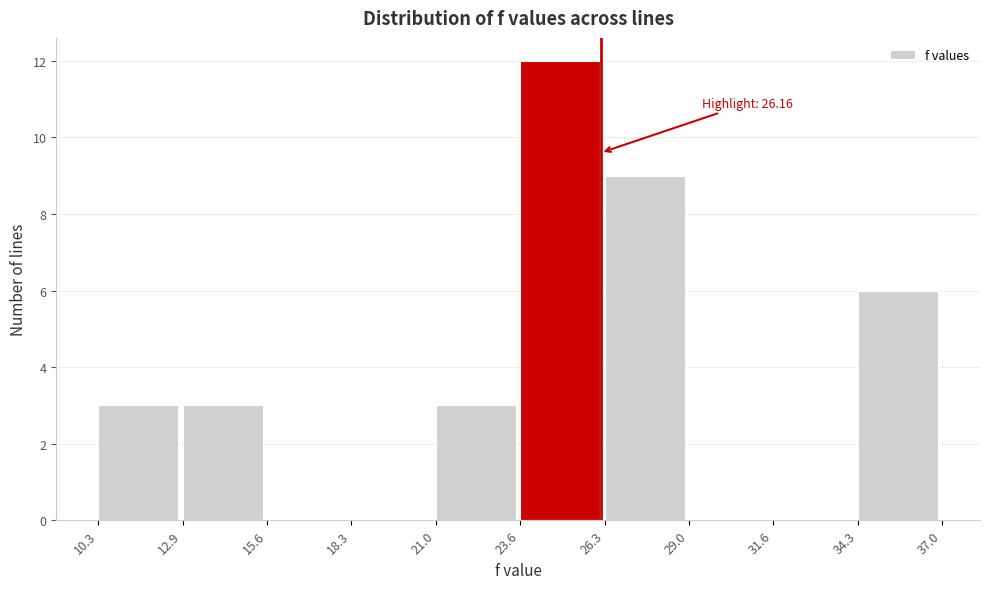

Over which range of the x-axis is the bar tallest?

23.6 to 26.3